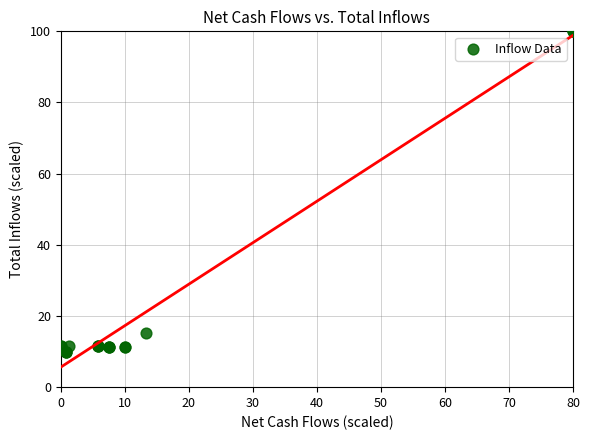

What Y value in the scatter plot is closest to 55?

15.3